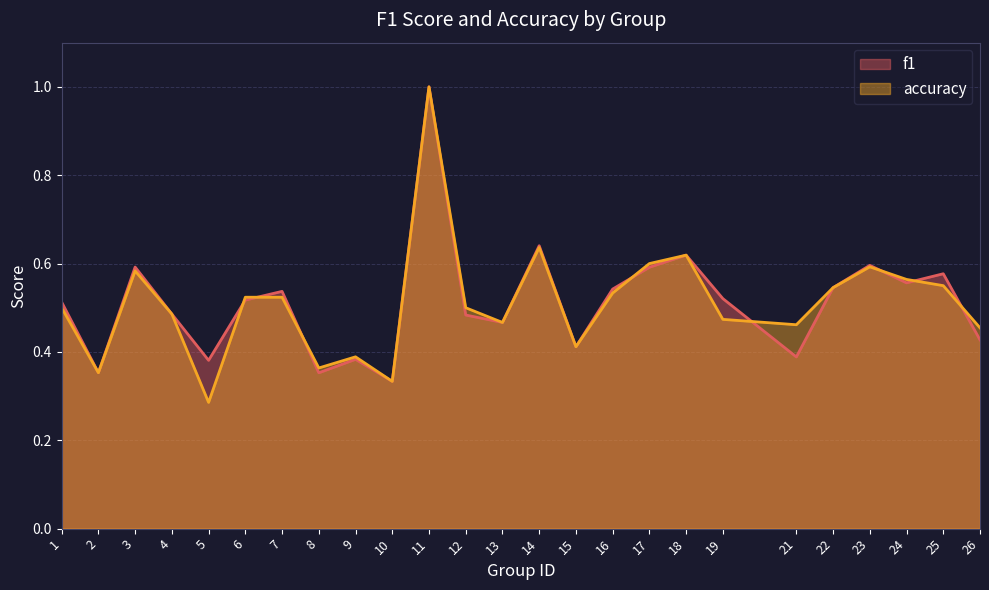

True or false: accuracy has more than 1 interior local peaks.

True